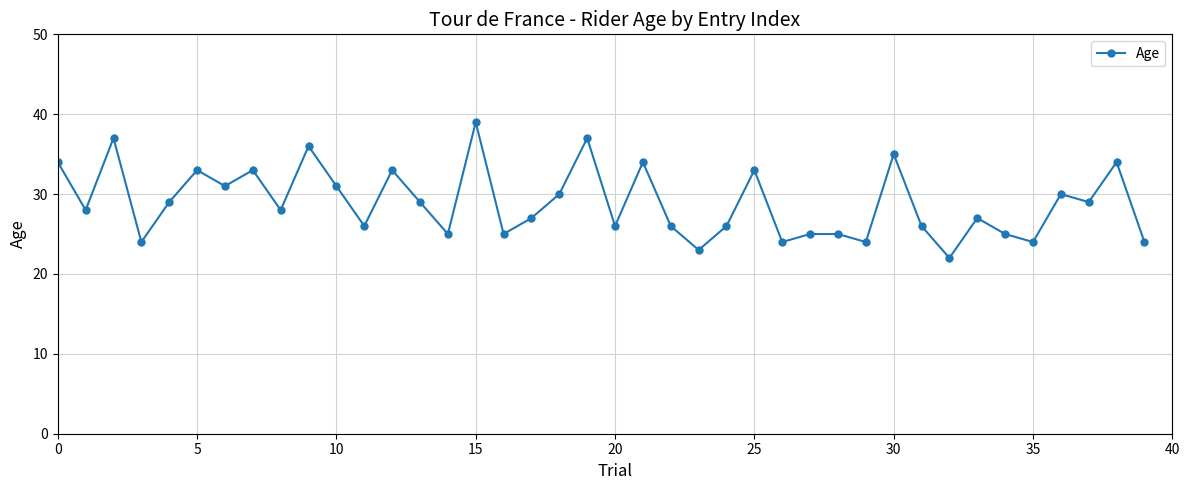

What is the minimum value shown in the chart?

22